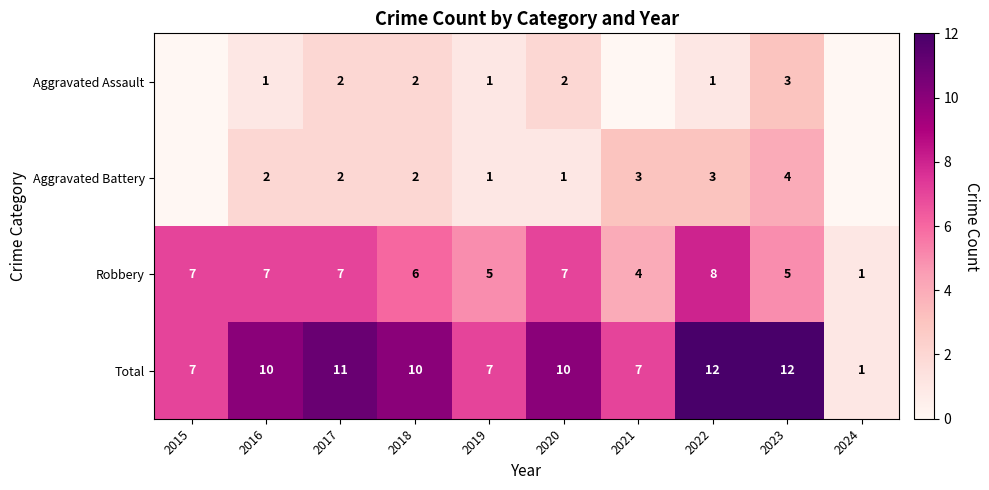

True or false: Robbery has a value of 4 at 2021.

True